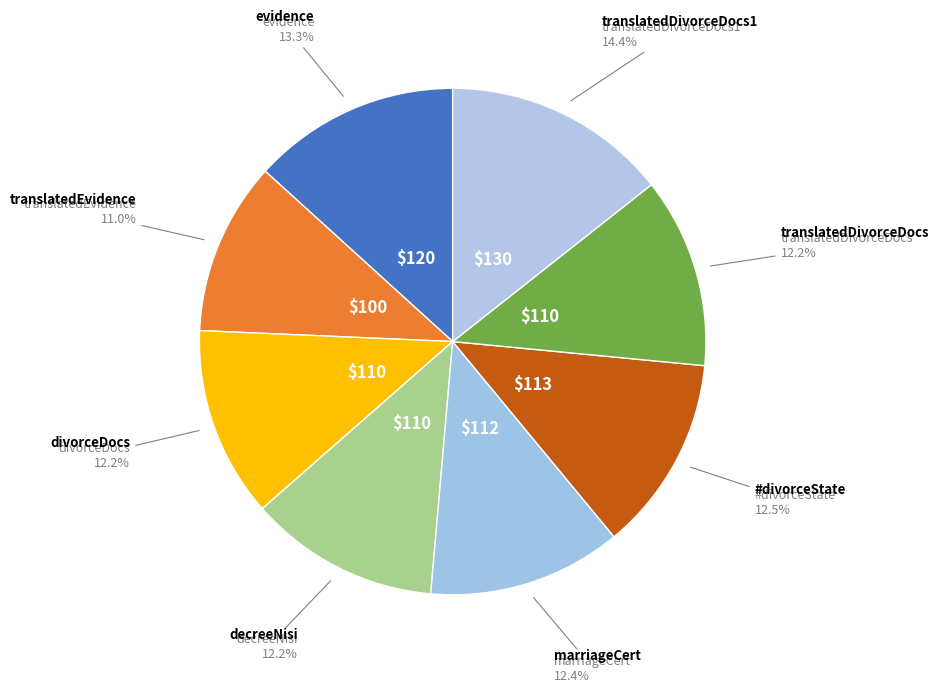

Does any single category account for the majority?

No